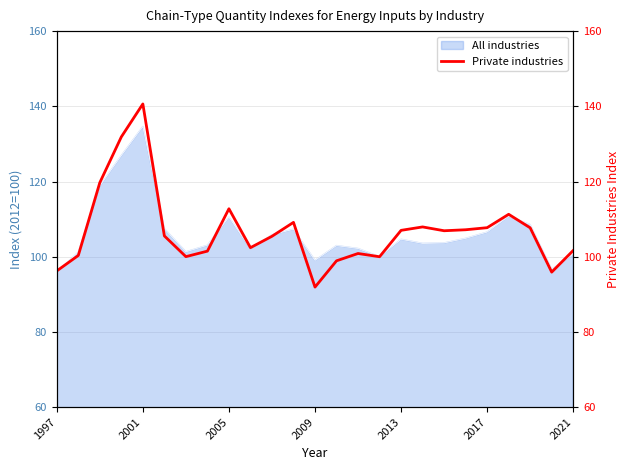

What is the maximum value for All industries?

134.6